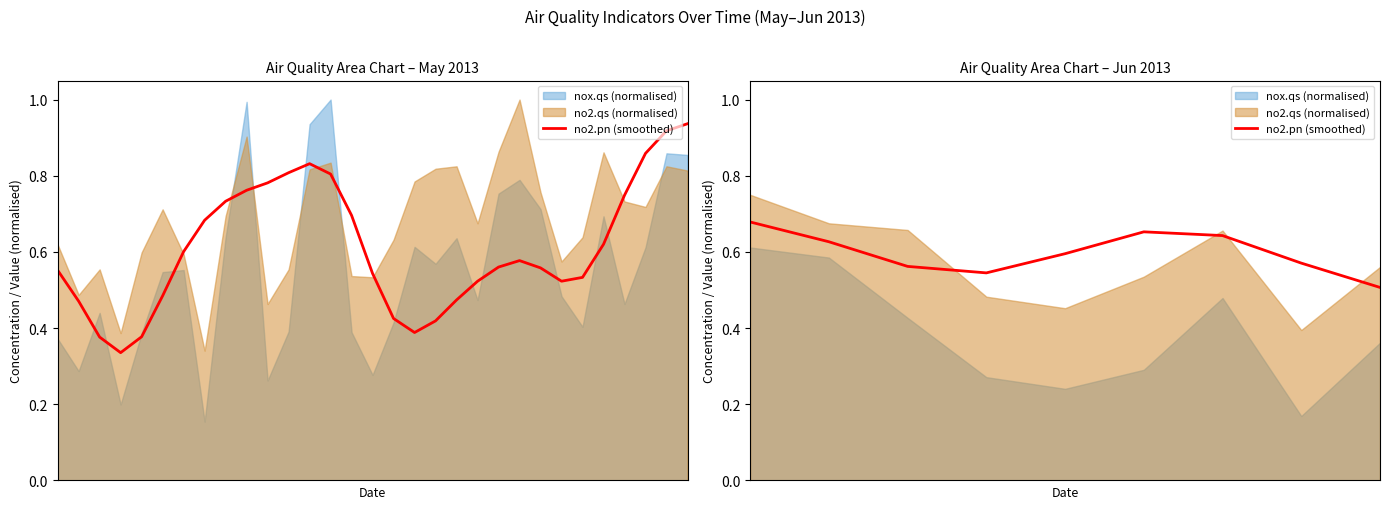

List the labels in order of value, largest first.

0, 5, 6, 1, 4, 7, 2, 3, 8